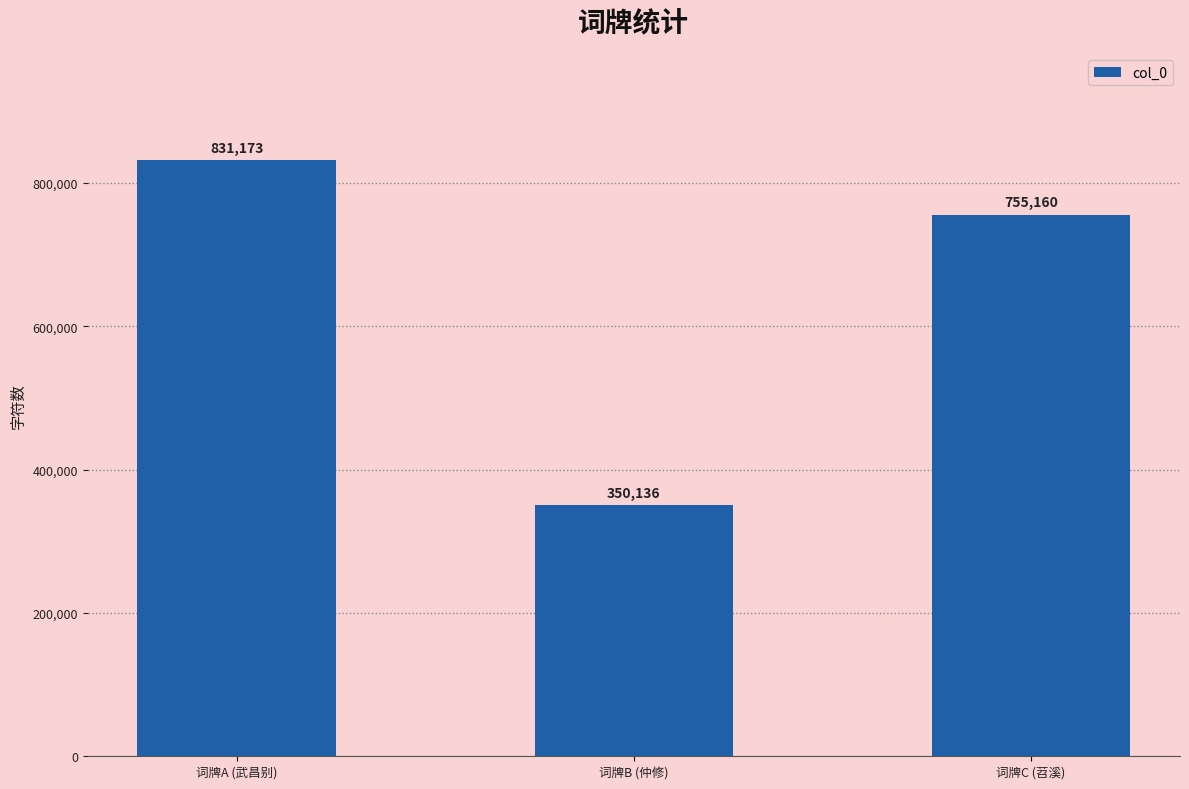

At which category does the chart reach its peak across all series?

词牌A (武昌别)